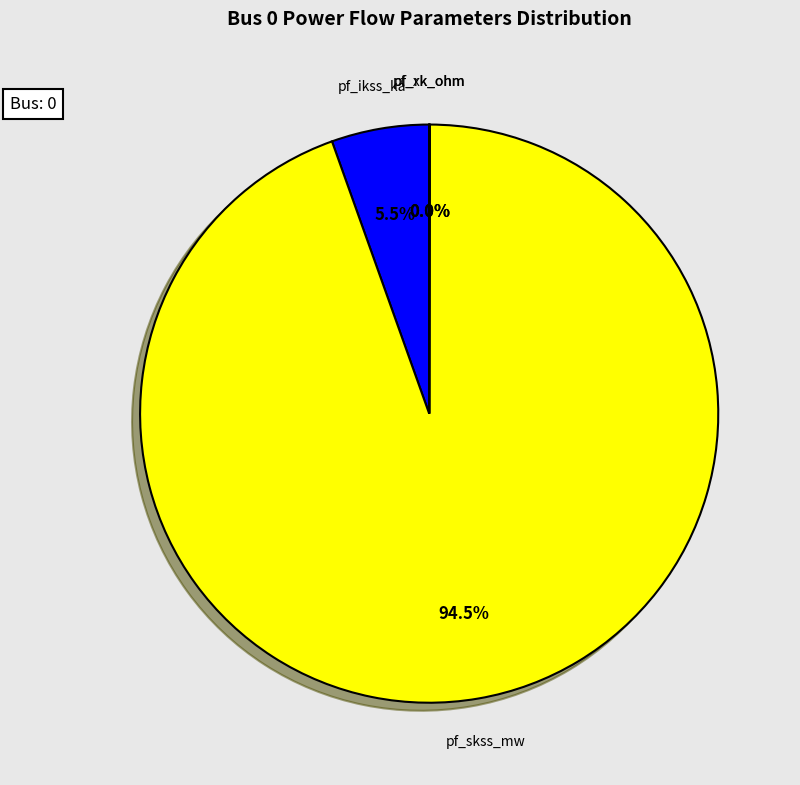

Which category has the biggest portion of the pie?

pf_skss_mw